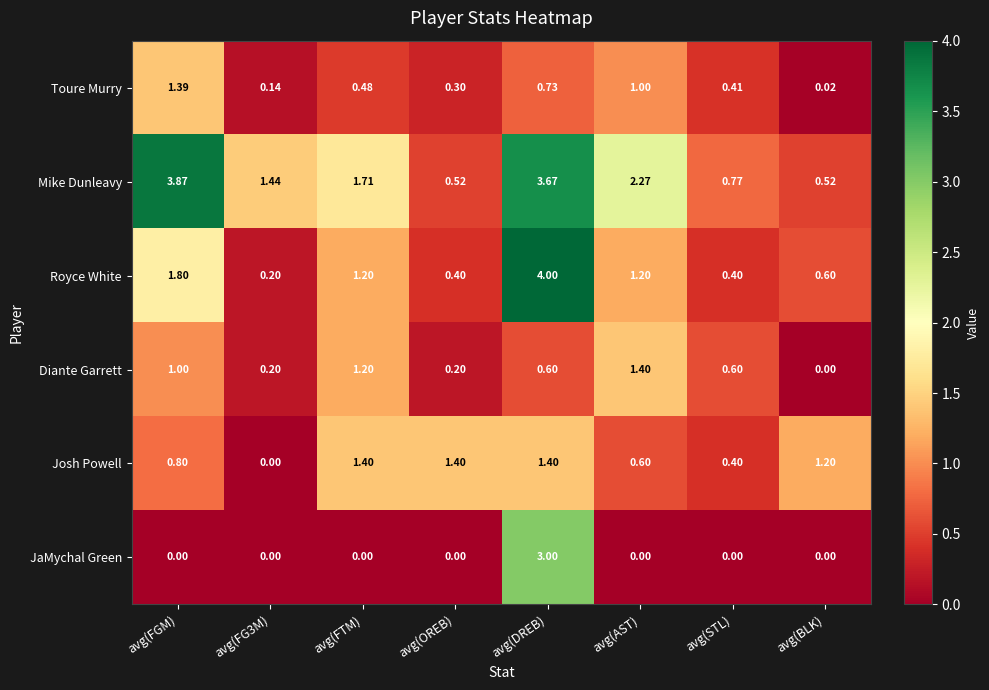

Which series has the largest total across all categories?

Mike Dunleavy